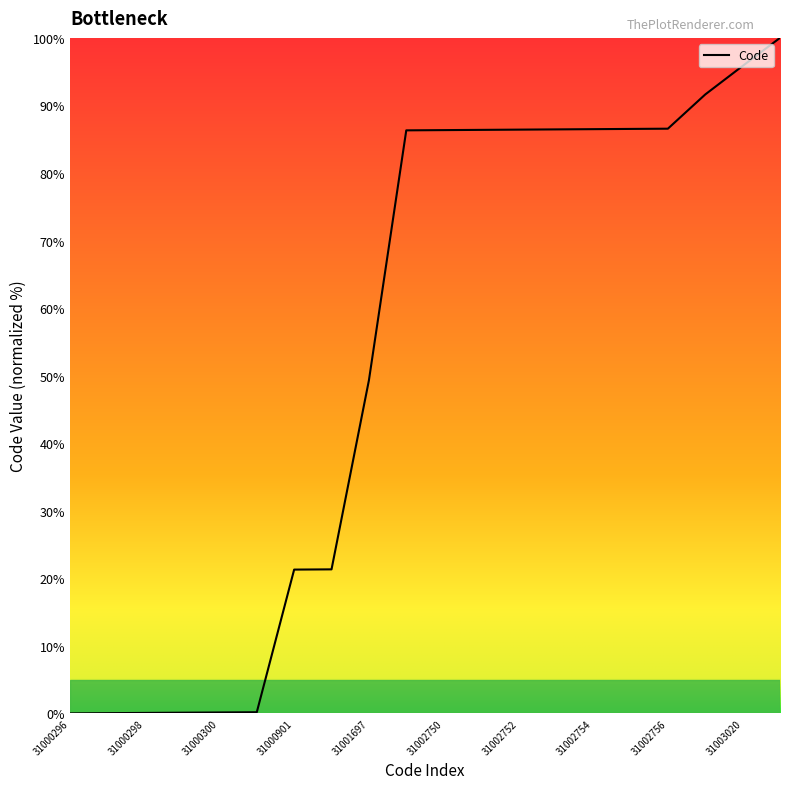

What is the difference between the maximum and minimum values?

100.0